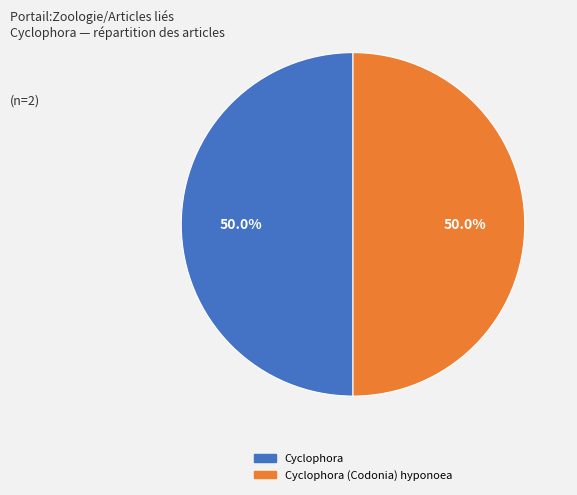

Do Cyclophora and Cyclophora (Codonia) hyponoea together represent more than half of the pie?

Yes